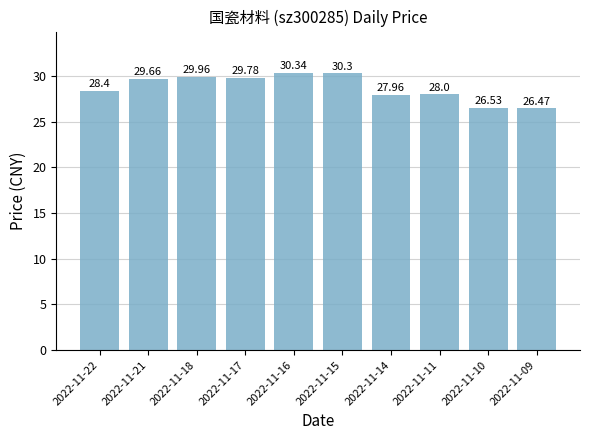

The value at 2022-11-21 is 29.7. True or false?

True